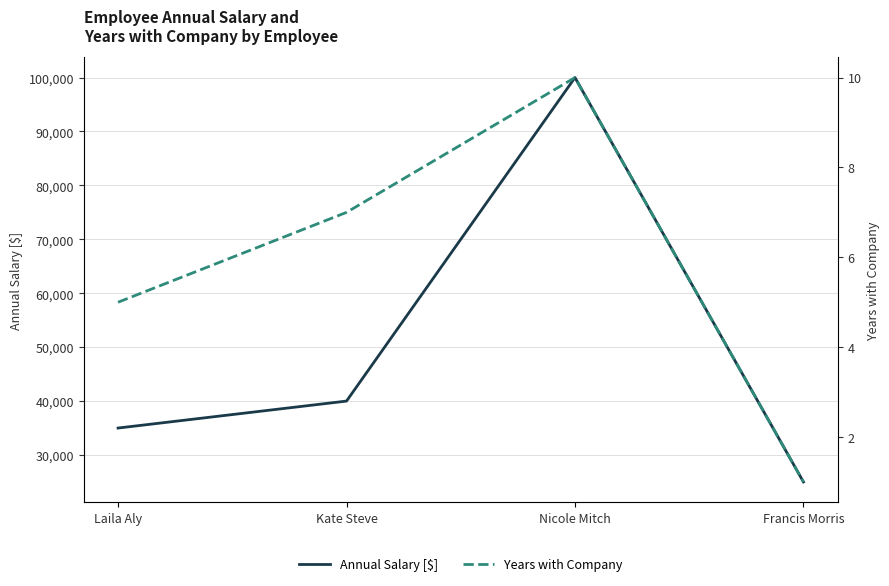

Rank the series at Laila Aly from highest to lowest value.

Annual Salary [$], Years with Company